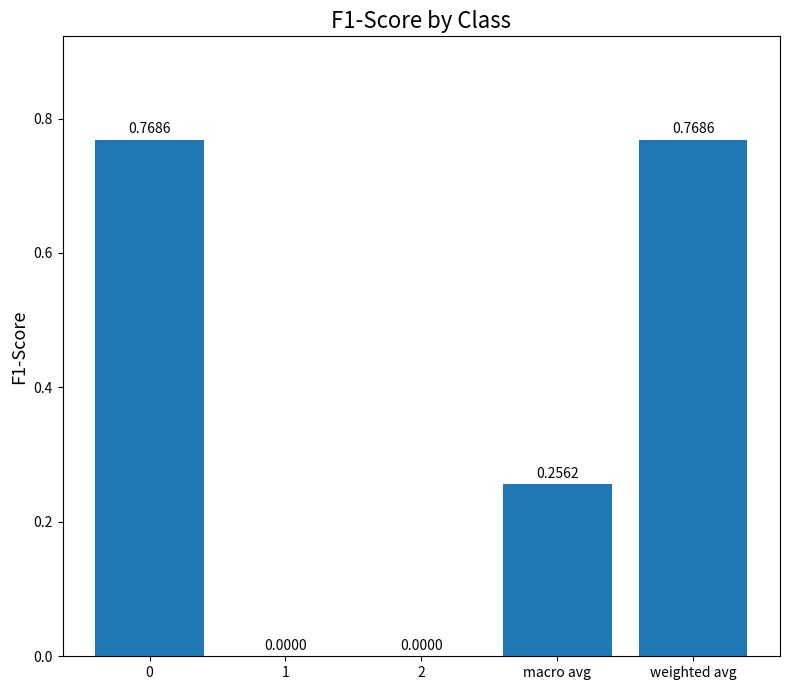

What is the sum of the values at weighted avg and 0?

1.5